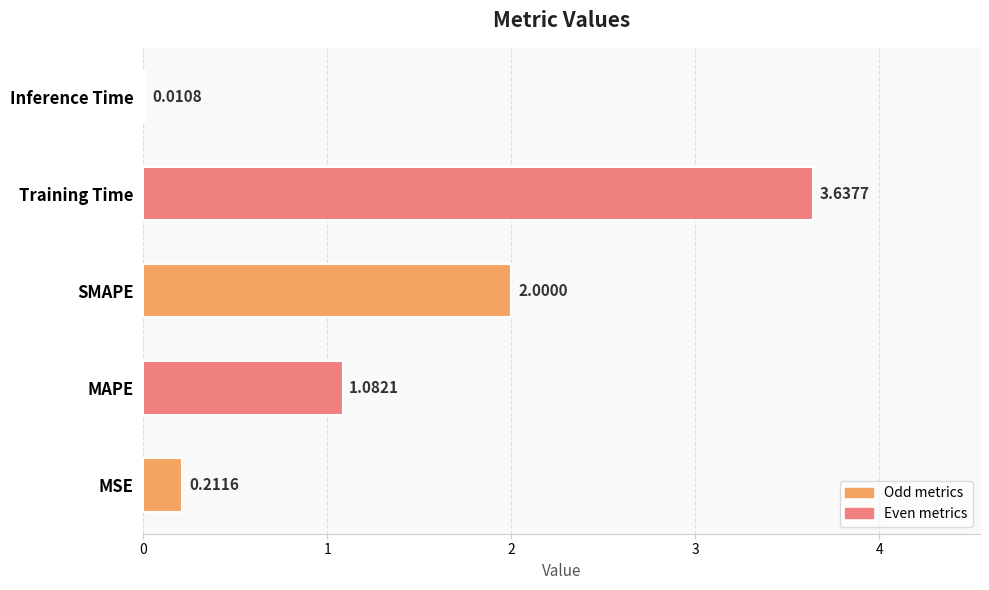

At which label is the value closest to 1?

MAPE